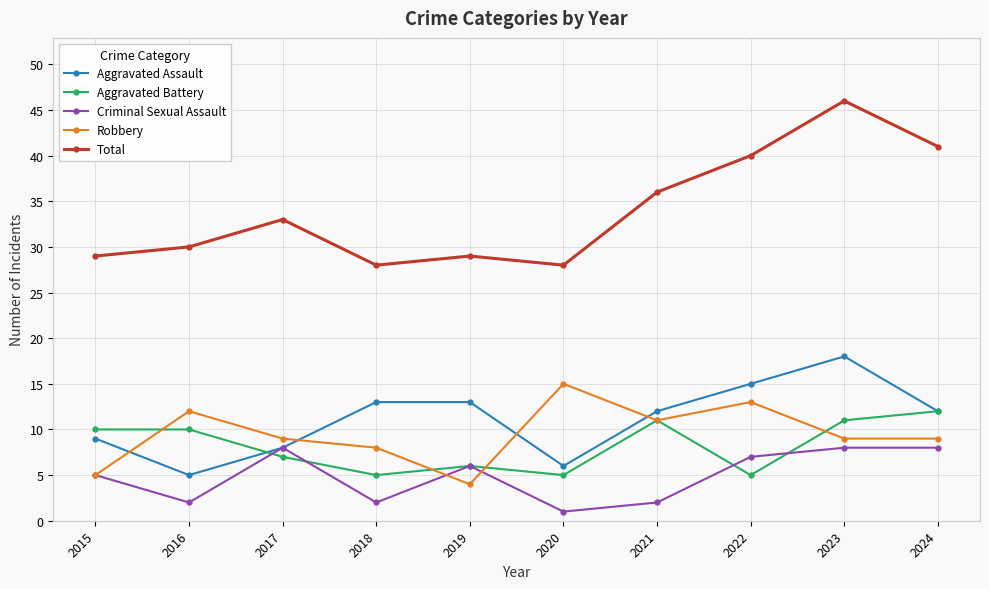

Which series has the largest total across all categories?

Total